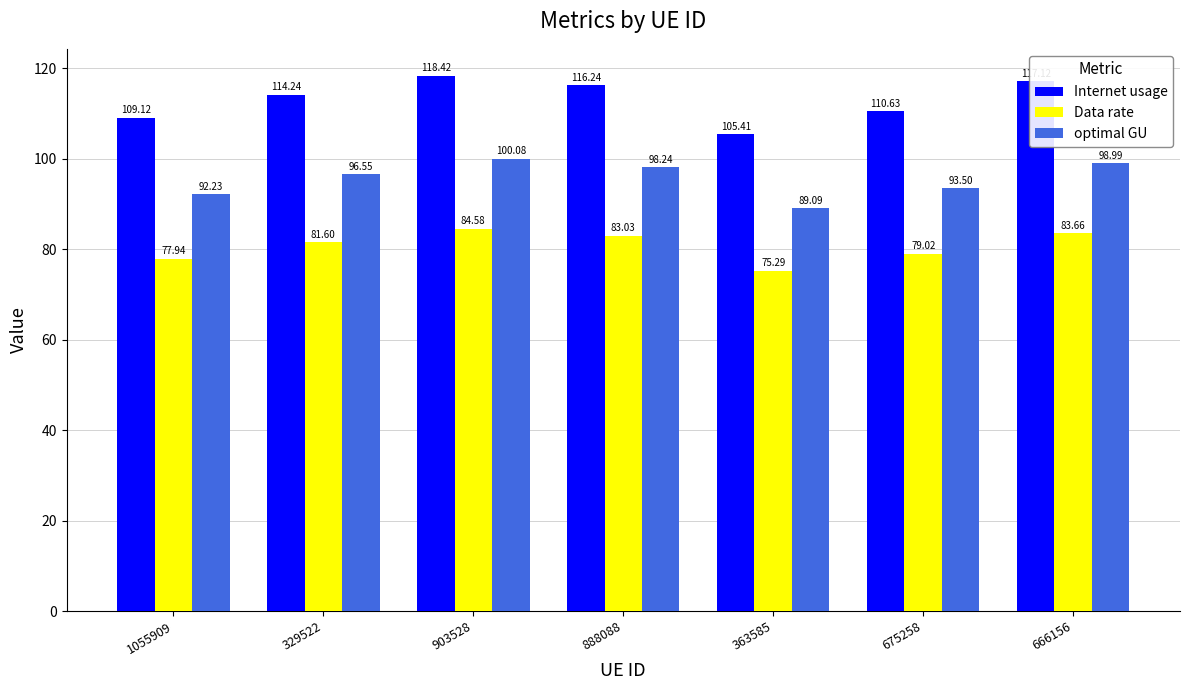

Which series has the largest total across all categories?

Internet usage